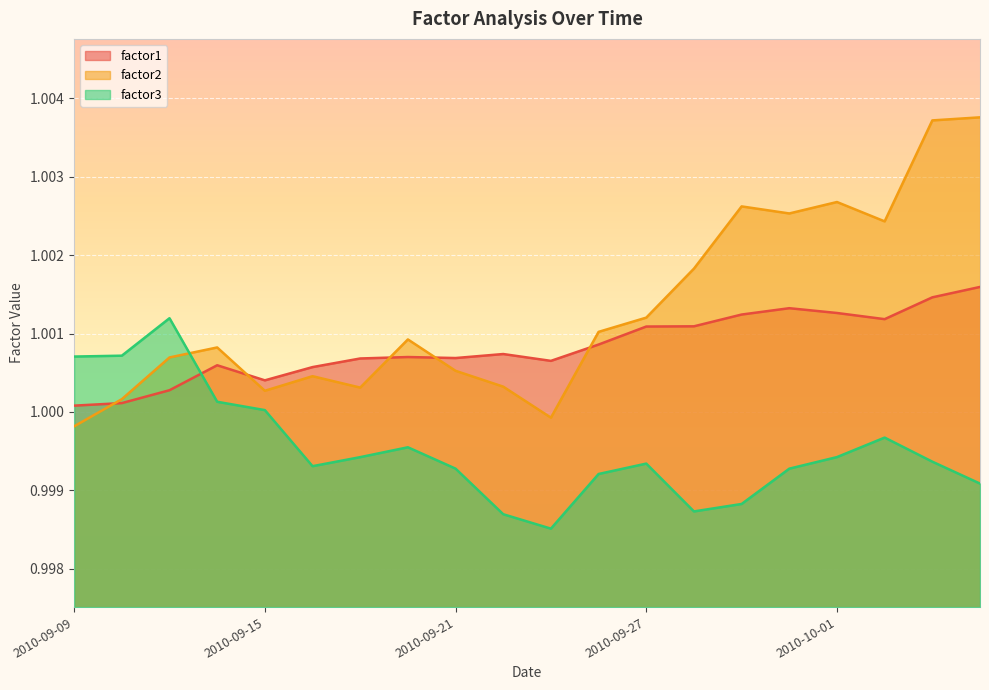

Between 2010-09-28 and 2010-09-29, which series saw the biggest shift?

factor2